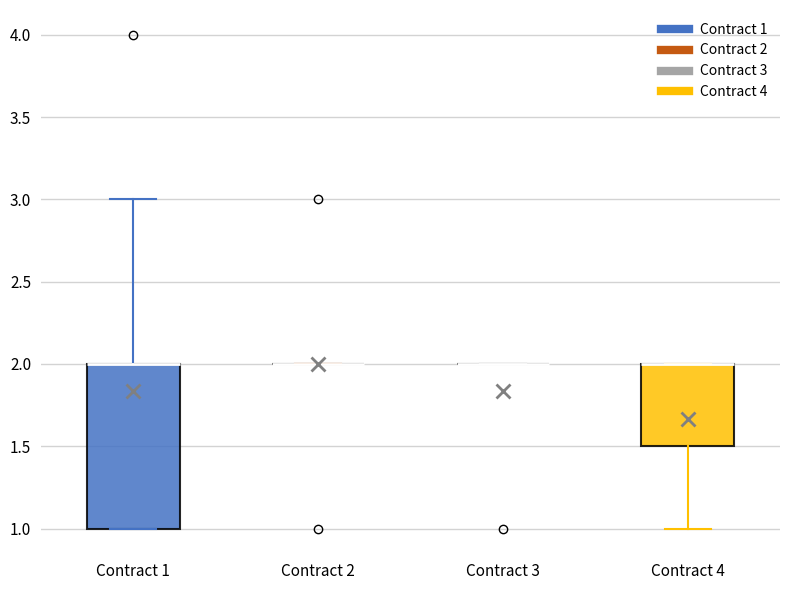

Reading left to right, read every box against the y-axis: the position of its median line, the range the box covers, and the ends of its whiskers. The values are not printed on the chart, so give them approximately, as read against the axis.

Contract 1: median 2.0 (drawn on the box's upper edge), box 1.0 to 2.0, whiskers 1.0 to 3.0
Contract 2: box collapsed to a line at 2.0, whiskers 2.0 to 2.0
Contract 3: box collapsed to a line at 2.0, whiskers 2.0 to 2.0
Contract 4: median 2.0 (drawn on the box's upper edge), box 1.5 to 2.0, whiskers 1.0 to 2.0